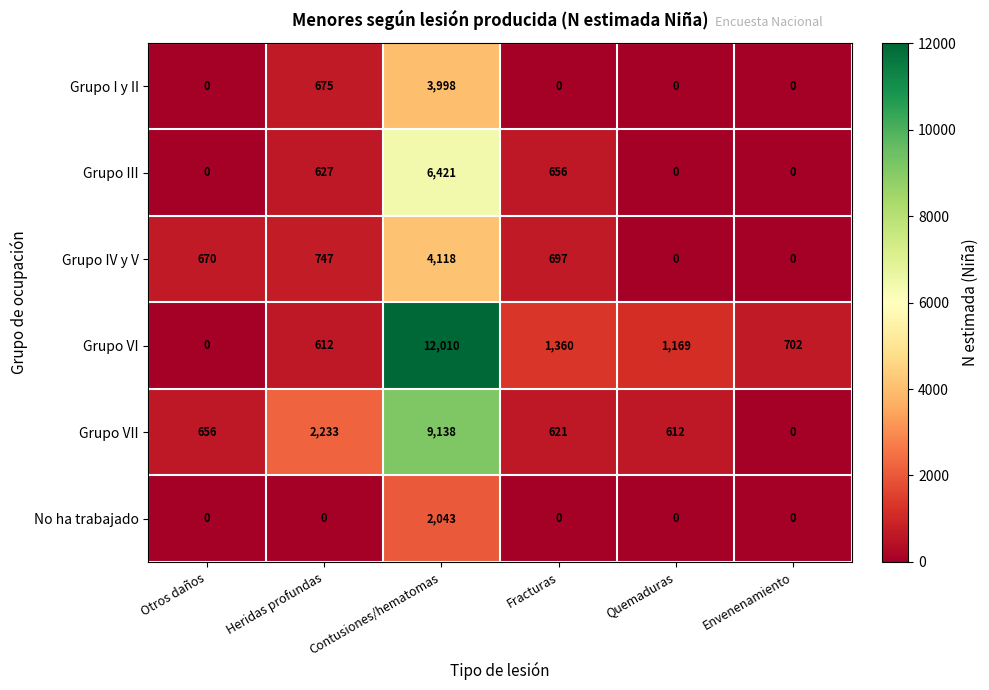

Is it true that Grupo I y II equals 1190 at Heridas profundas?

False